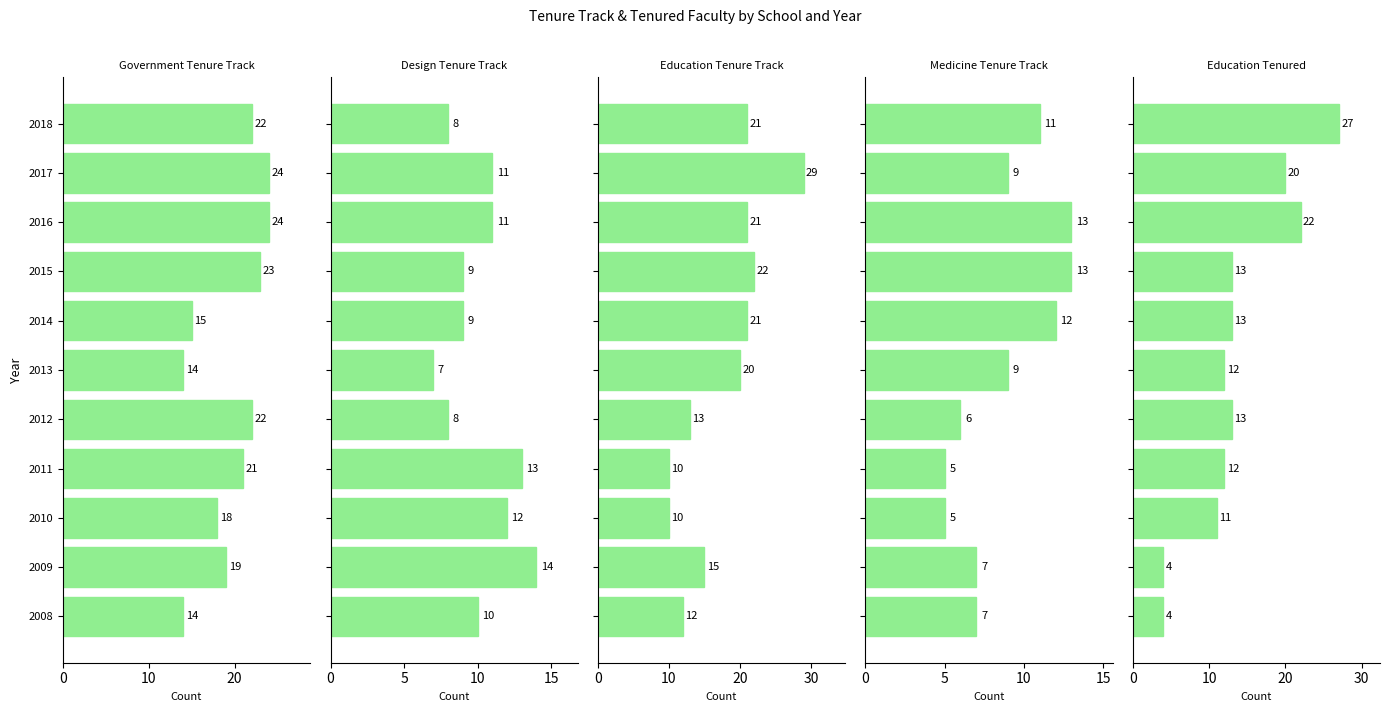

What is the smallest value displayed?

4